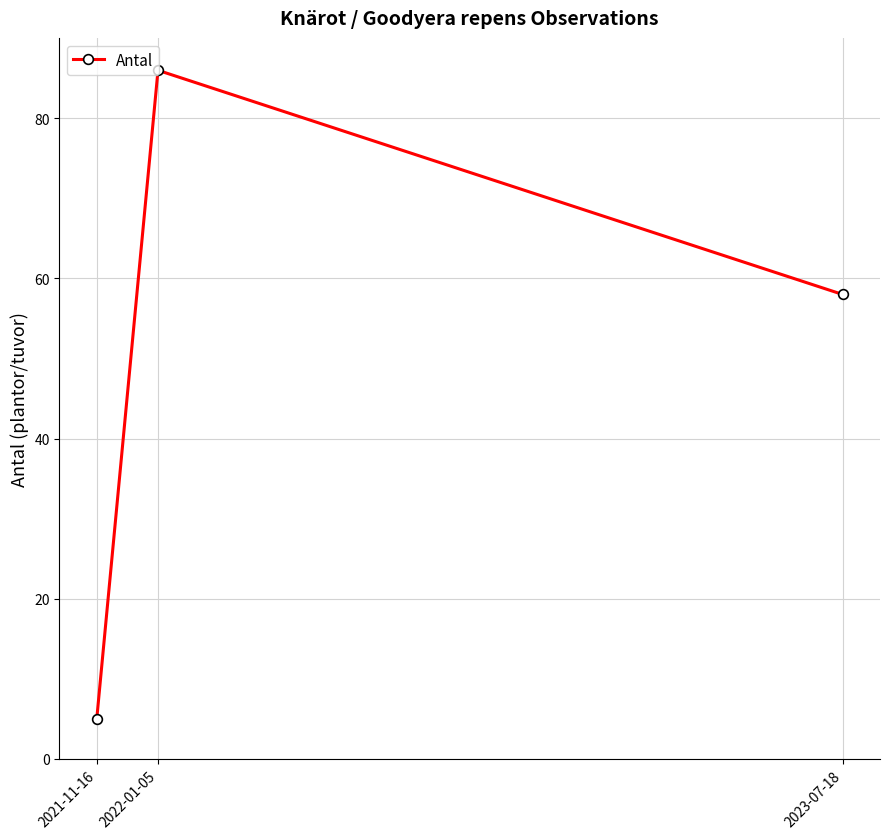

How many lines are shown in the chart?

1